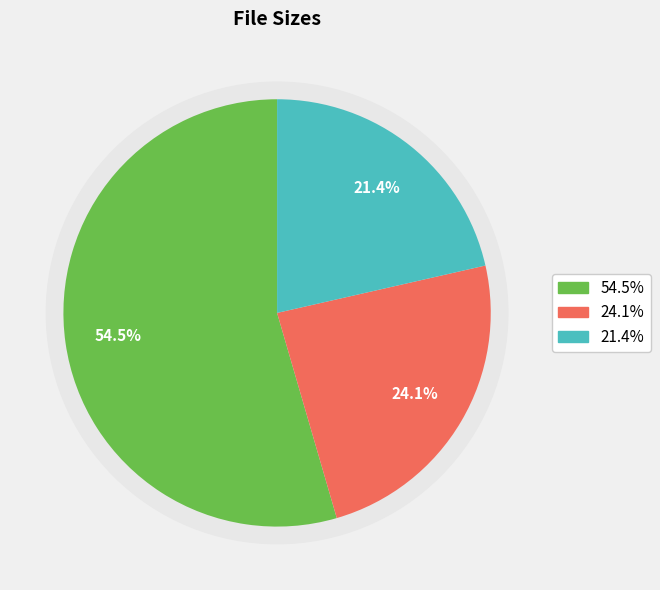

To the nearest percent, what is the average slice percentage?

33%